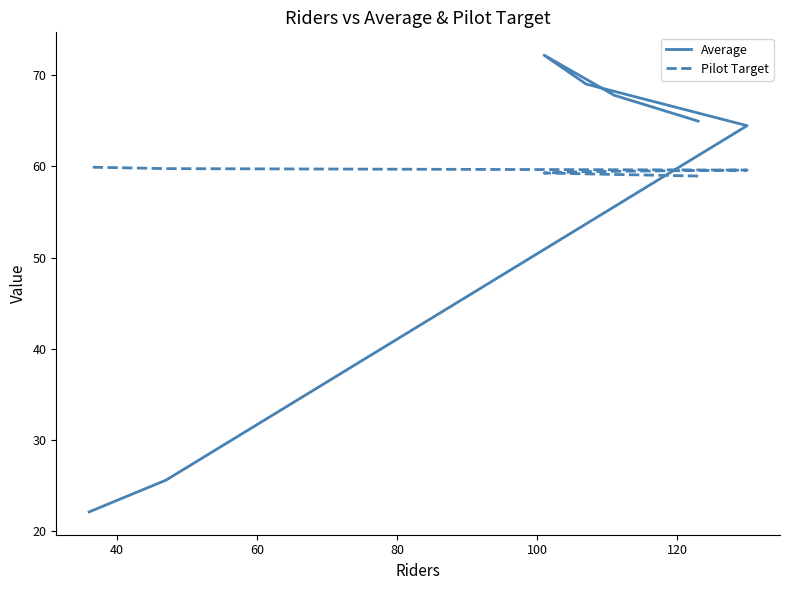

At which label is Average closest to 47?

100